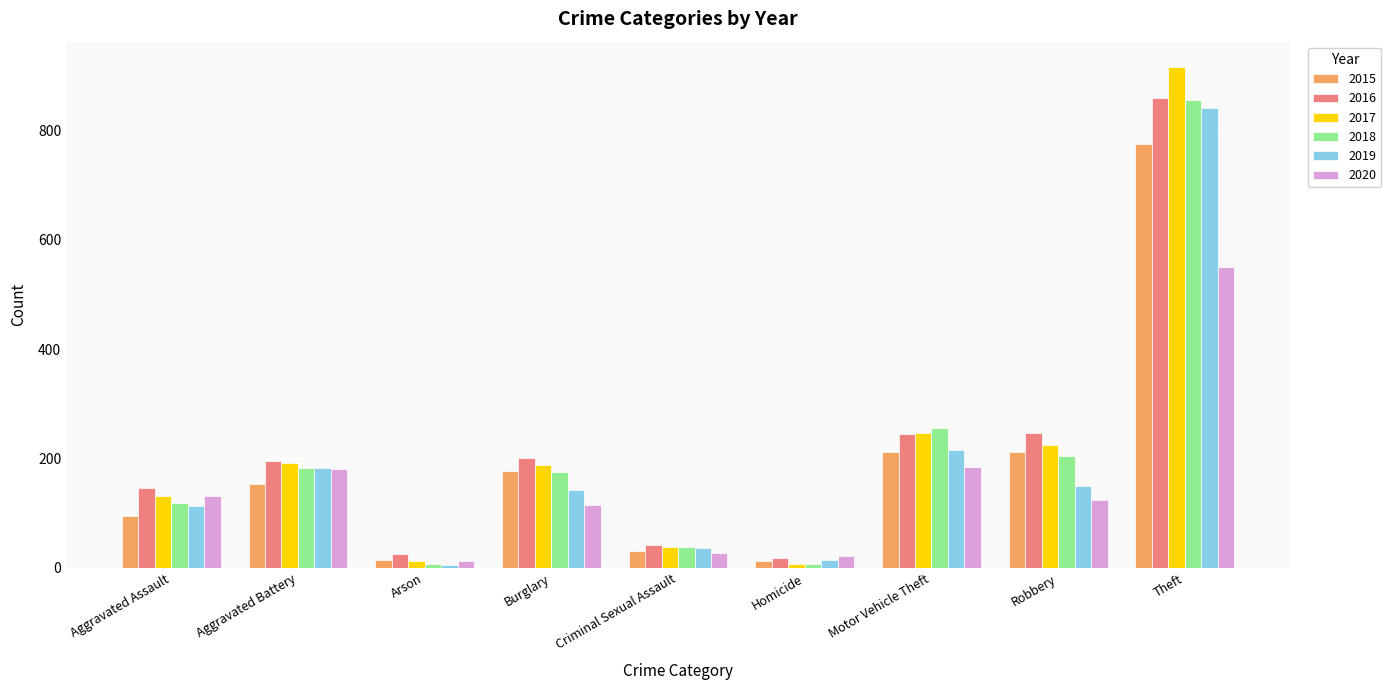

Are the bars grouped side by side (vs. stacked)?

Yes